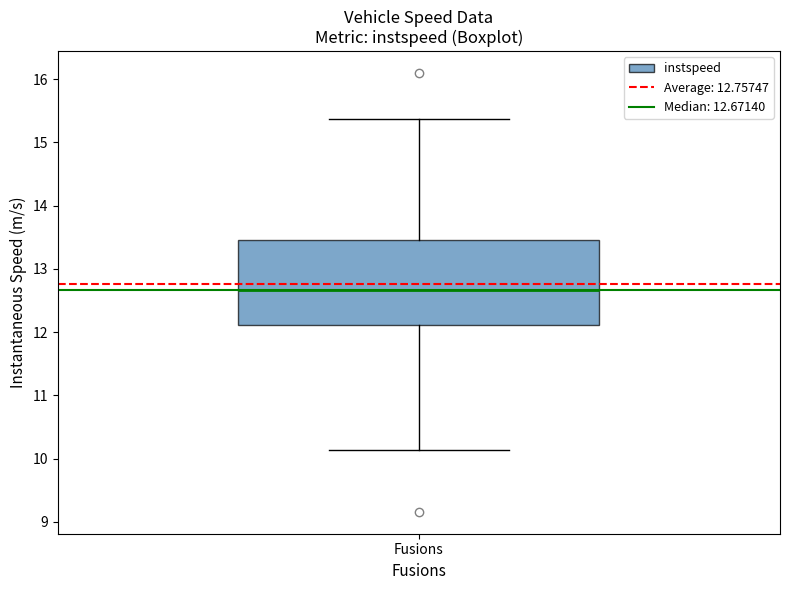

Transcribe this box plot: give where the median line is, the range the box spans, and where the two whiskers end, as read against the y-axis. The values are not printed on the chart, so give them approximately, as read against the axis.

median 12.7, box 12.1 to 13.5, whiskers 10.1 to 15.4